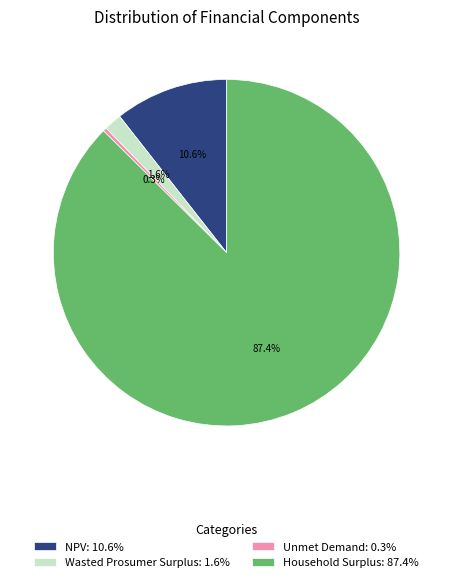

What portion of the pie excludes Wasted Prosumer Surplus: 1.6%?

98.4%